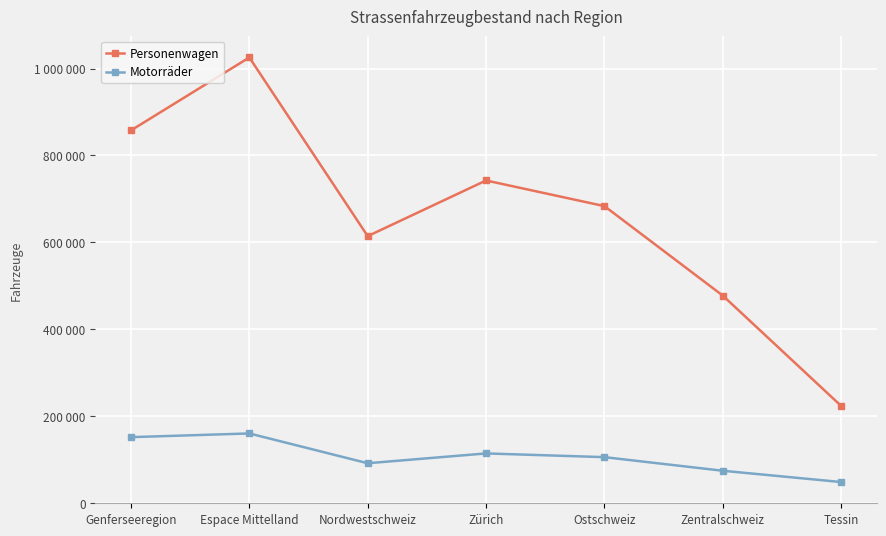

Is the value of Personenwagen at Zentralschweiz greater than the value of Motorräder at Ostschweiz?

Yes